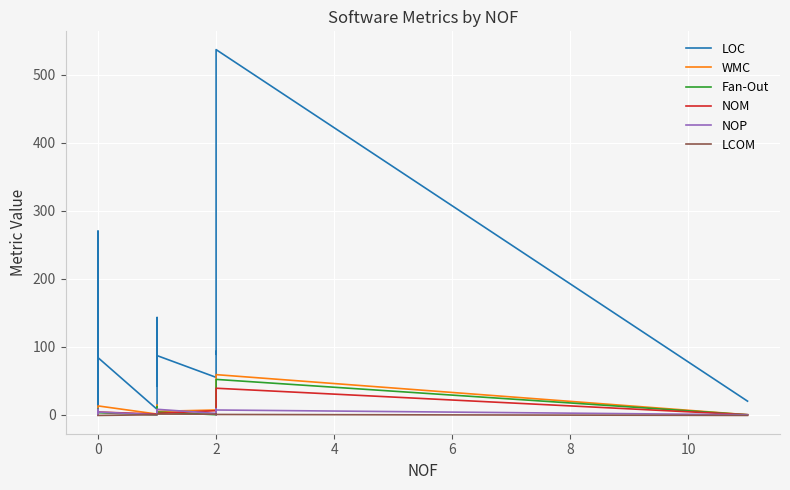

True or false: WMC and NOM cross at least once.

False